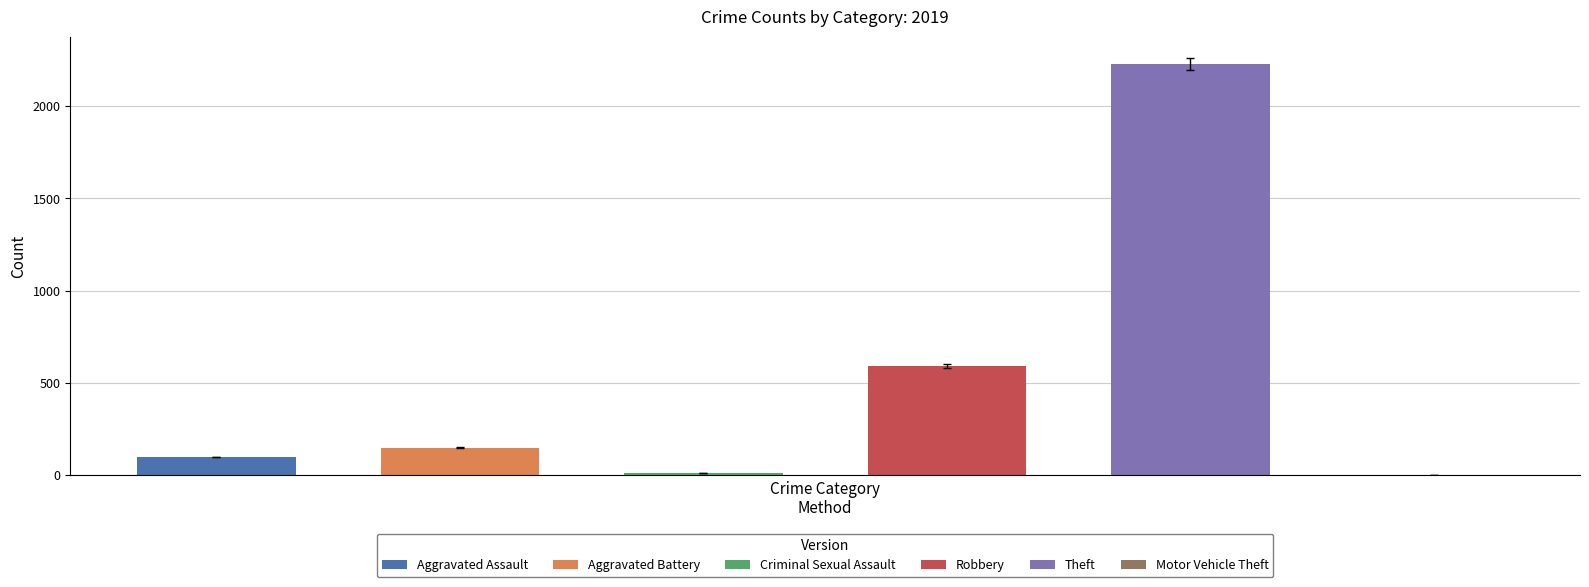

What is the difference between the highest and lowest values at 2019?

2229